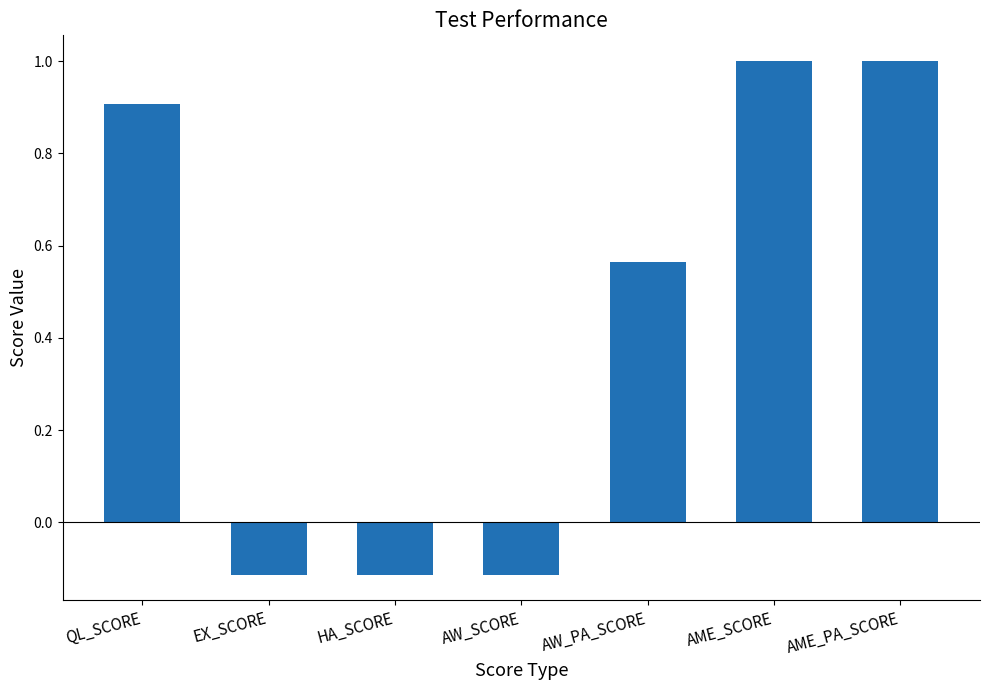

The chart shows a value of 1.4 at AME_PA_SCORE. True or false?

False